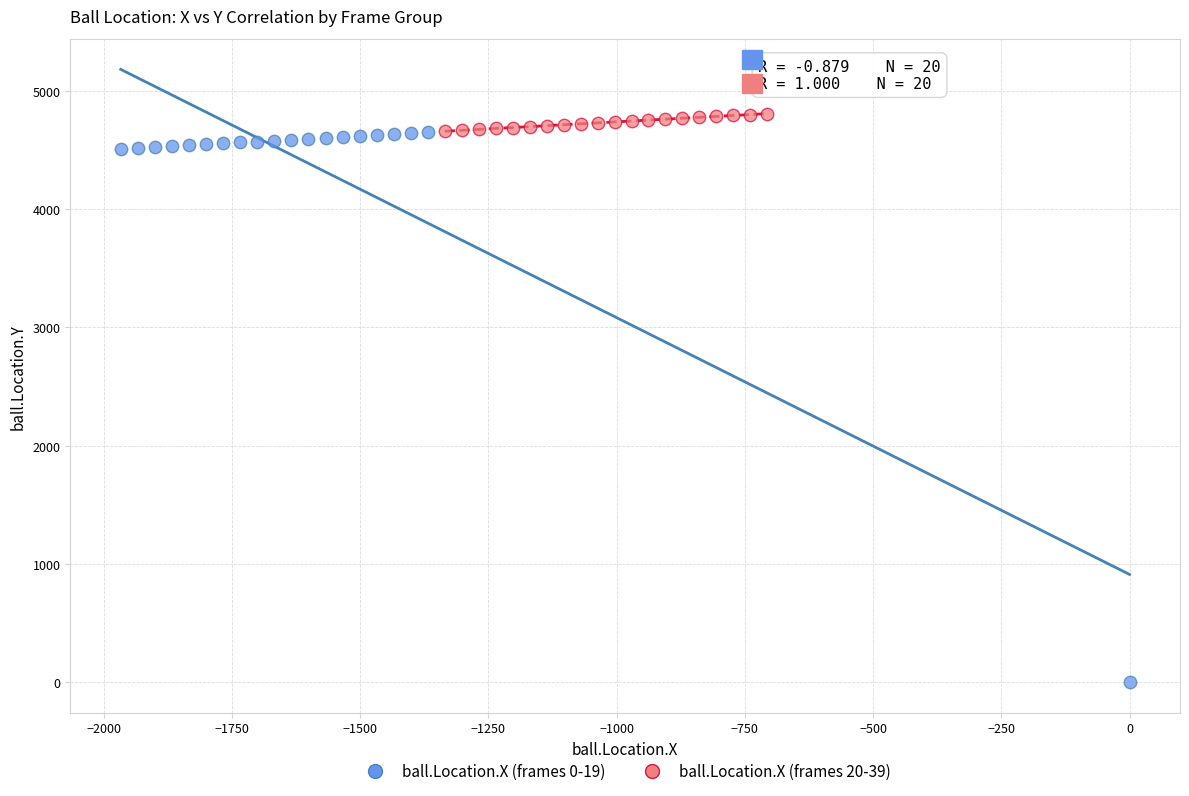

What are all the series names shown in the legend?

ball.Location.X (frames 0-19), ball.Location.X (frames 20-39)